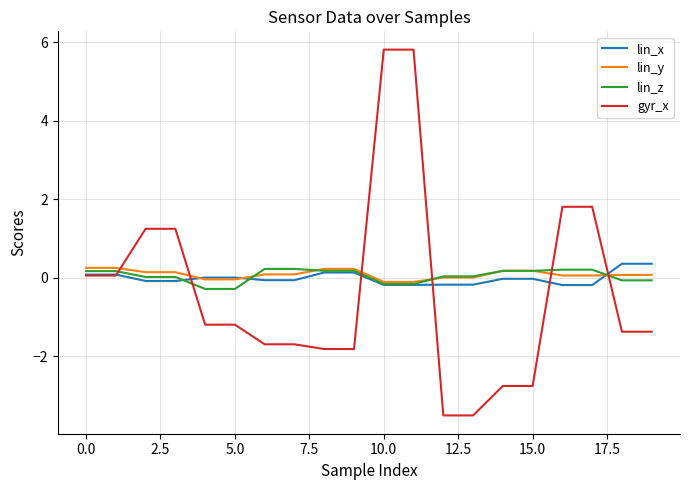

After their last crossing, which series has the higher values: lin_z or gyr_x?

lin_z